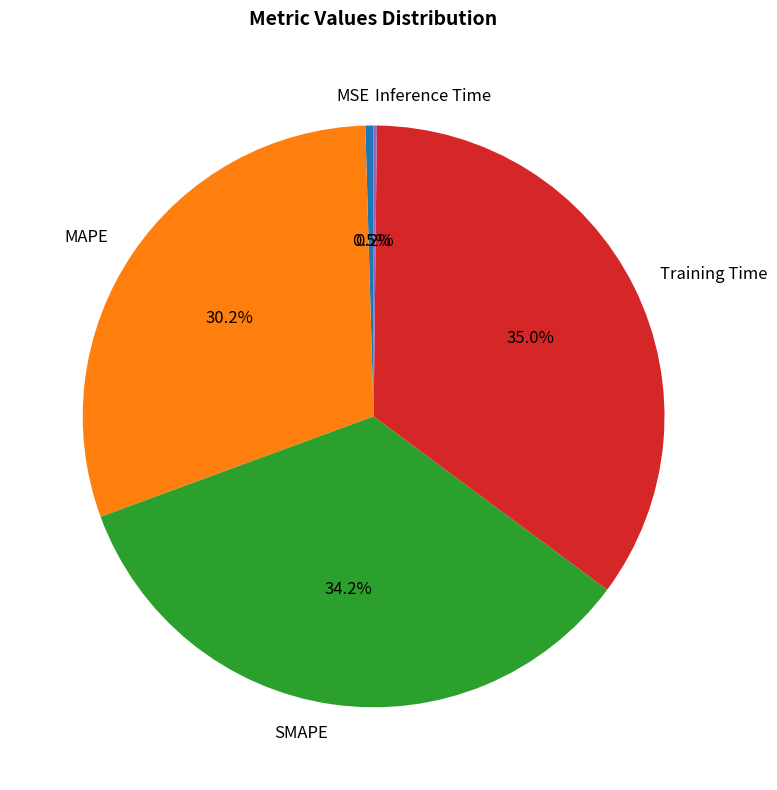

To the nearest percent, what is the difference between the MAPE and MSE slice percentages?

30%